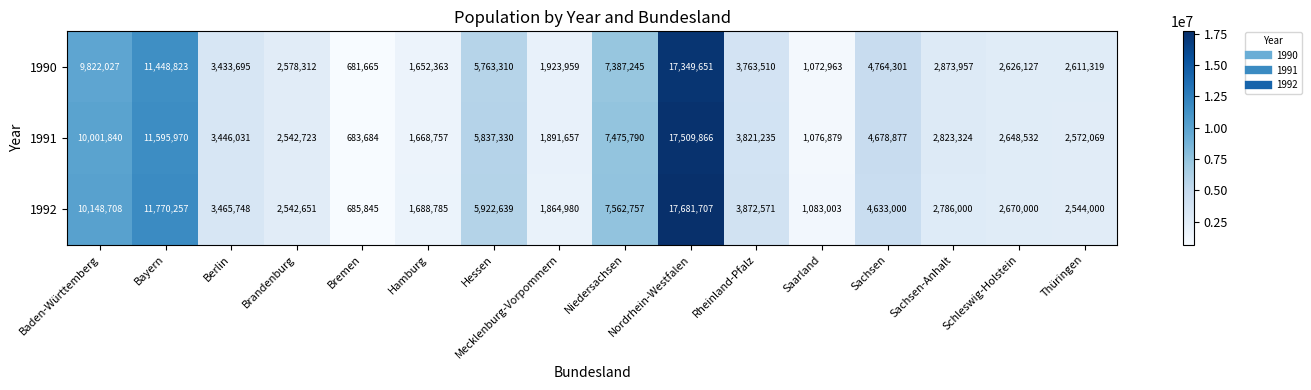

Rank the series by their maximum value, from lowest to highest.

1990, 1991, 1992